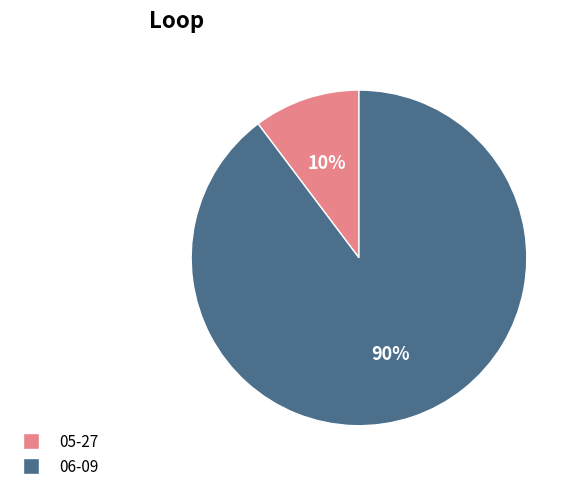

Which category has the biggest portion of the pie?

06-09